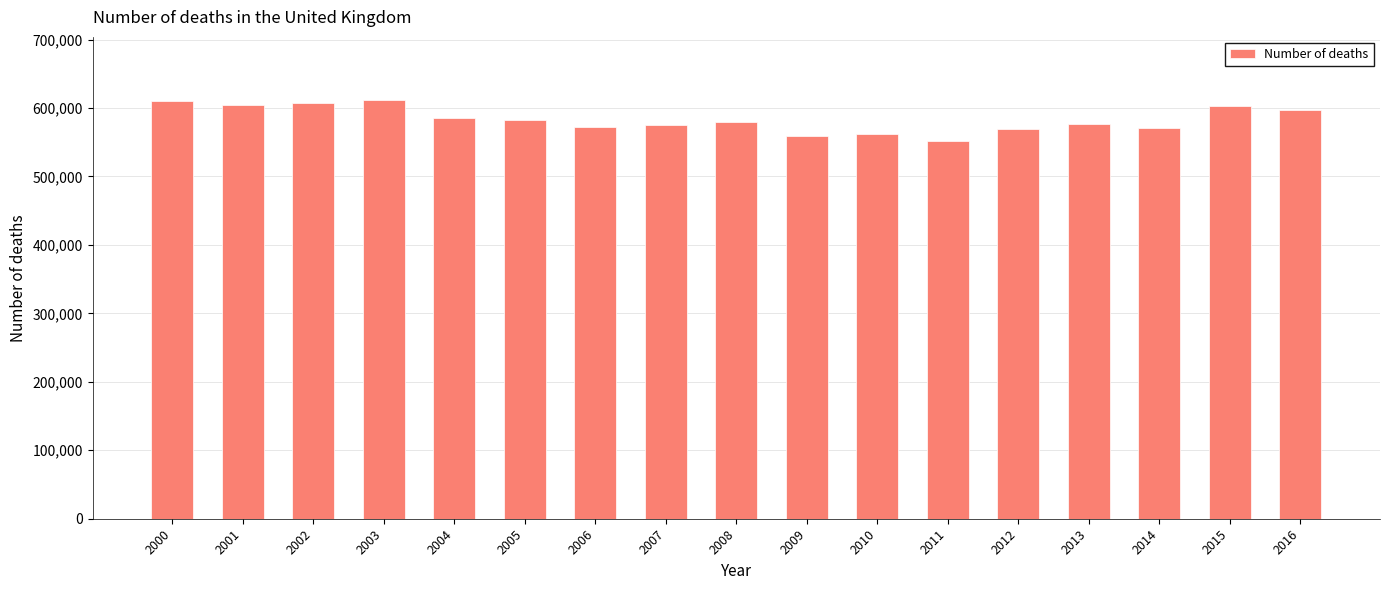

What is the sum of all values?

9918791